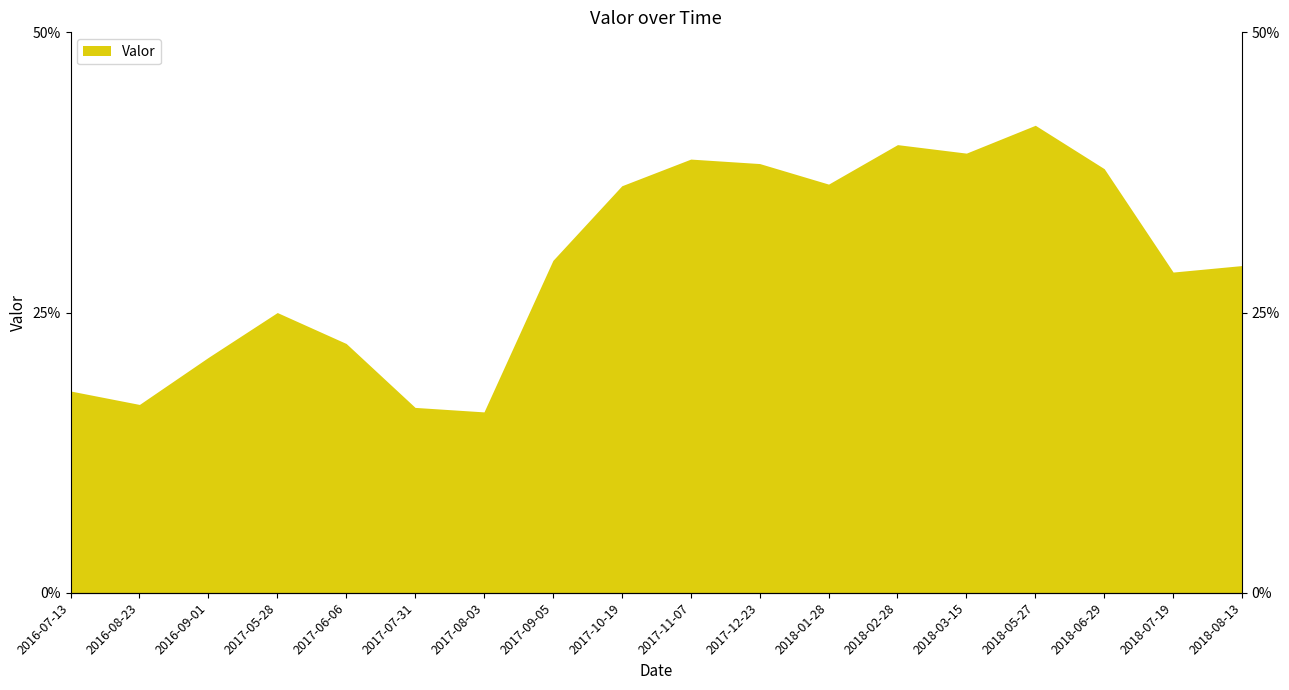

Reading right to left, transcribe all the data shown in this chart.

2018-08-13=0.3	2018-07-19=0.3	2018-06-29=0.4	2018-05-27=0.4	2018-03-15=0.4	2018-02-28=0.4	2018-01-28=0.4	2017-12-23=0.4	2017-11-07=0.4	2017-10-19=0.4	2017-09-05=0.3	2017-08-03=0.2	2017-07-31=0.2	2017-06-06=0.2	2017-05-28=0.2	2016-09-01=0.2	2016-08-23=0.2	2016-07-13=0.2